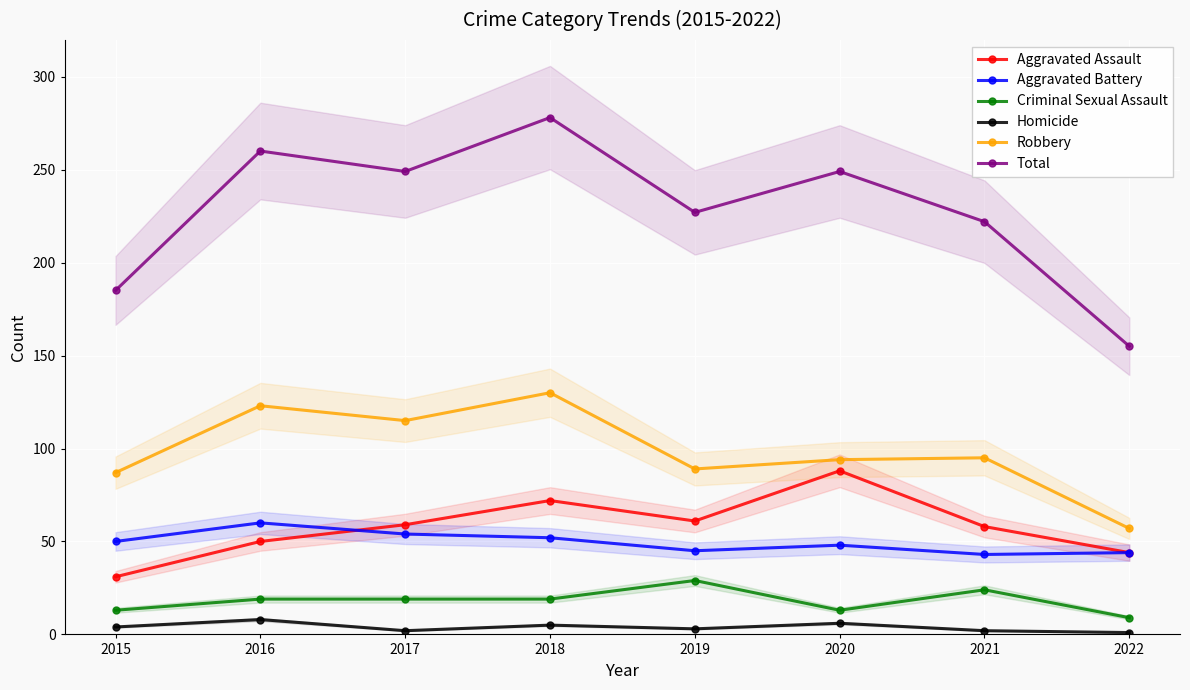

What is the average value of the Aggravated Battery series?

50